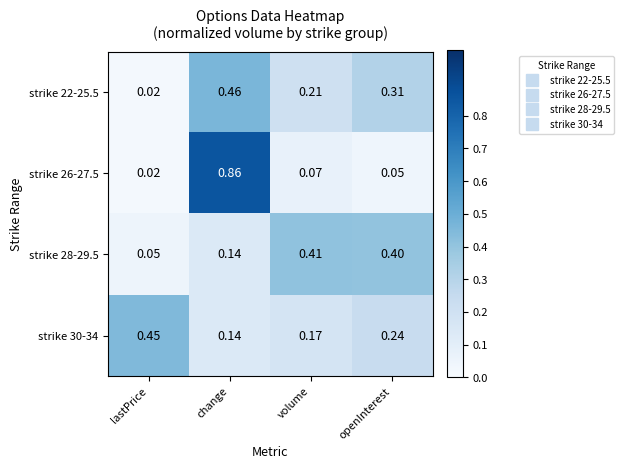

At how many categories does at least one series exceed 0?

4